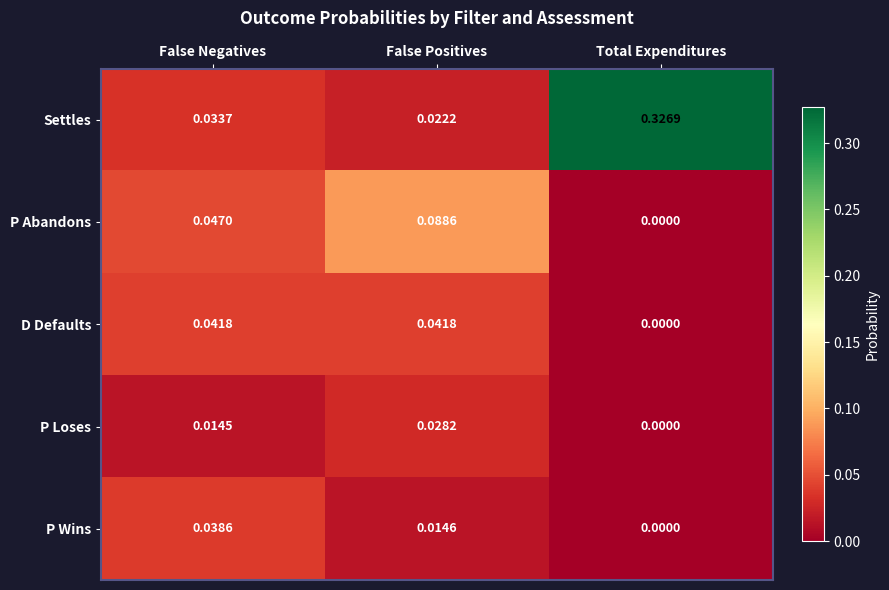

At which category is the sum across all series the highest?

Total Expenditures